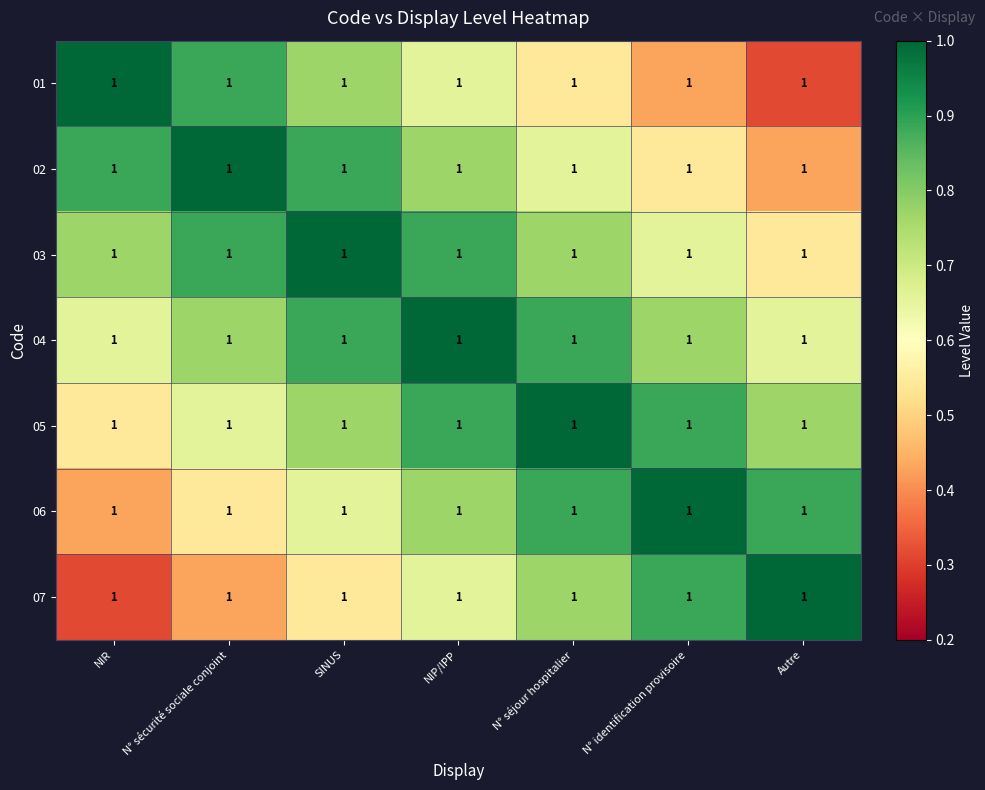

Which category has the highest value in the 05 series?

N° séjour hospitalier